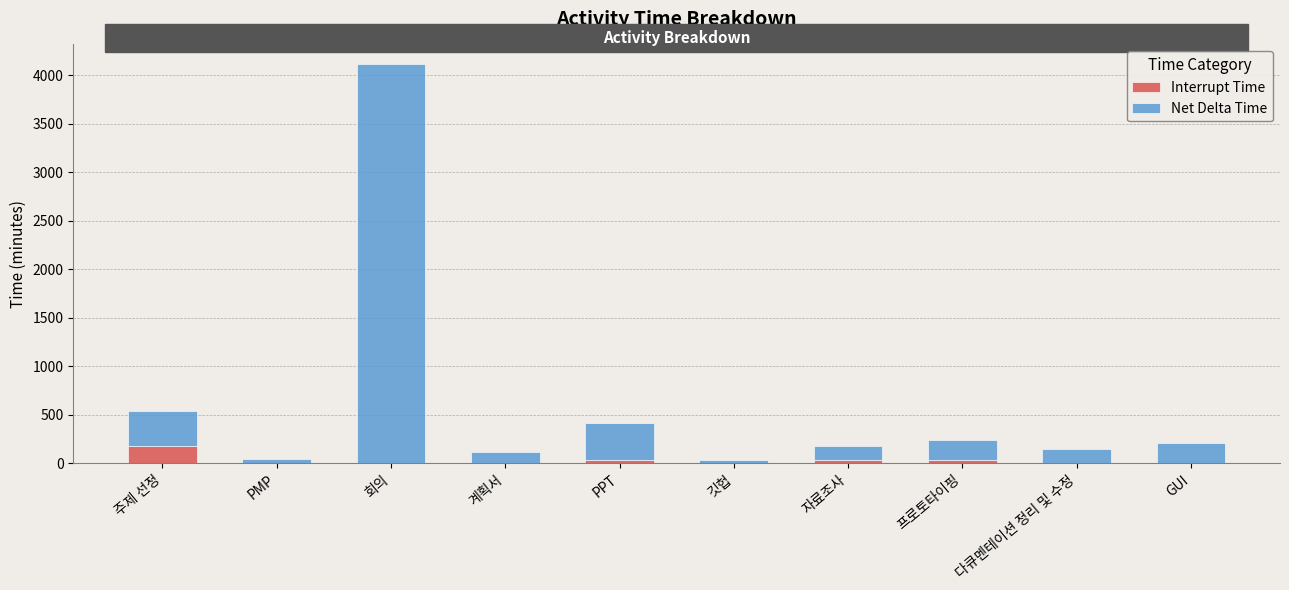

At which category is the sum across all series the highest?

회의